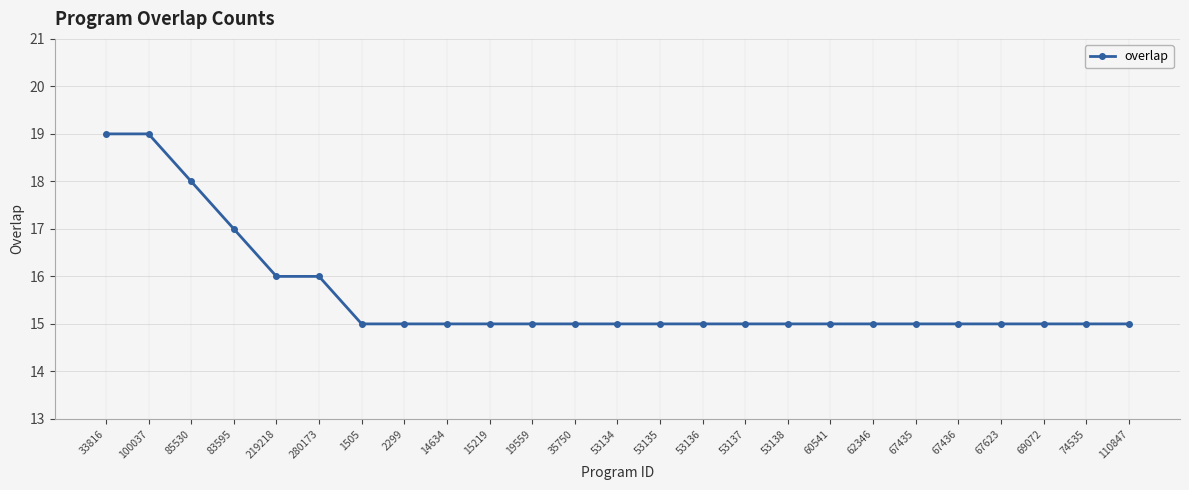

What position from the left is 33816?

1